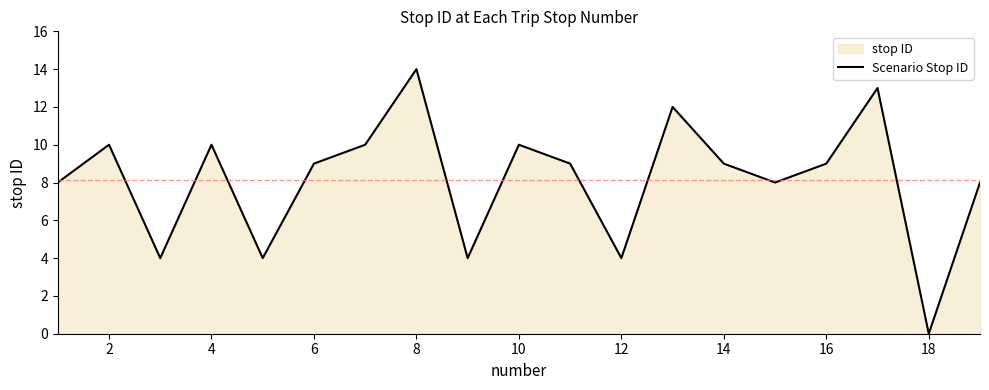

What is the difference between the second highest and minimum values?

13